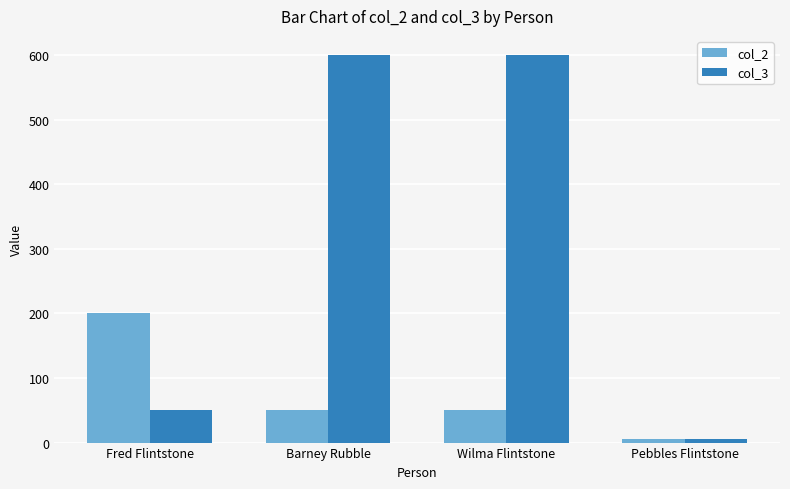

How many values in the col_2 series are below 50?

1